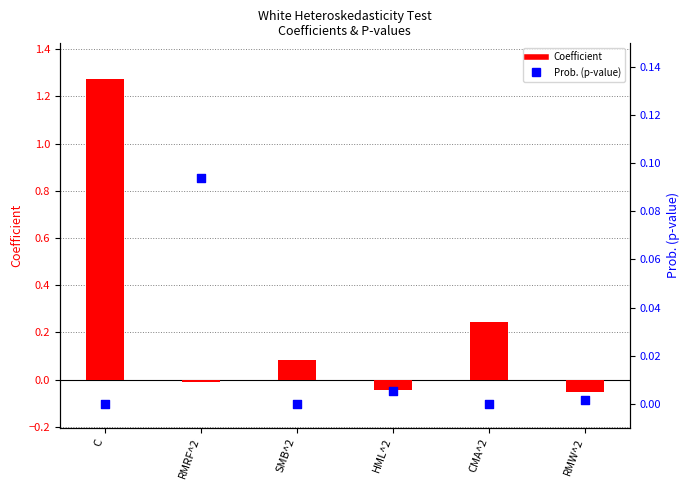

At which category is the sum across all series the highest?

C